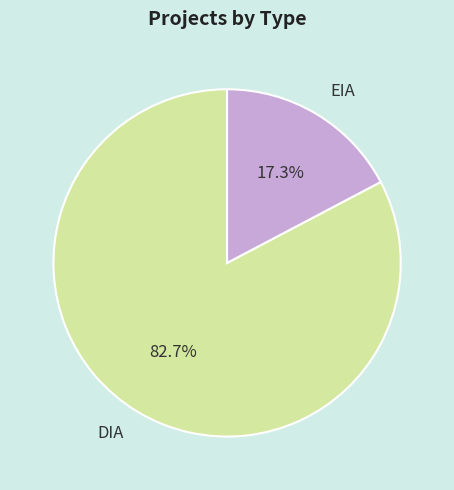

Rank the categories by value from highest to lowest.

DIA, EIA